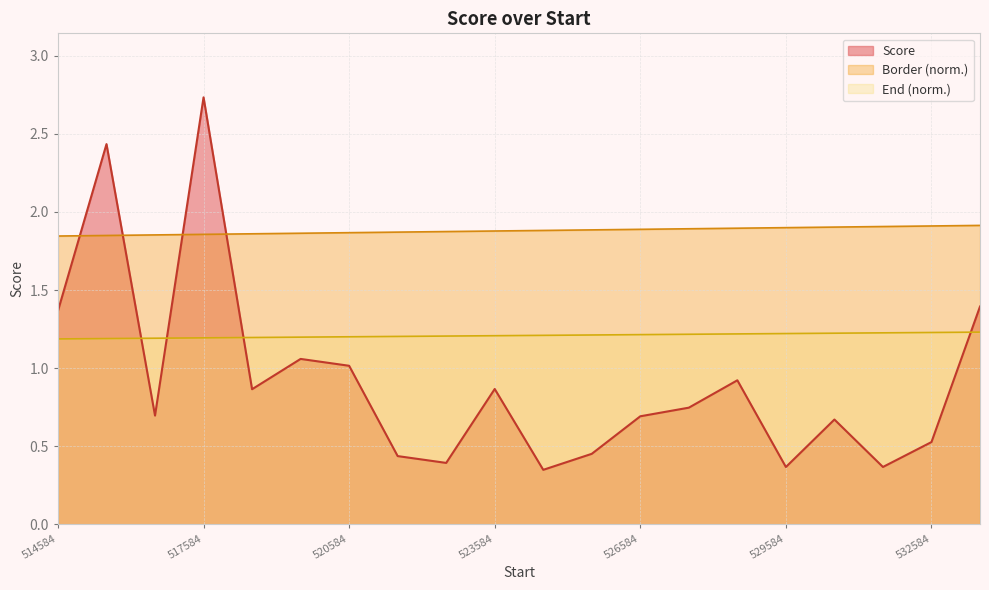

How many interior local peaks does the Score series have?

6